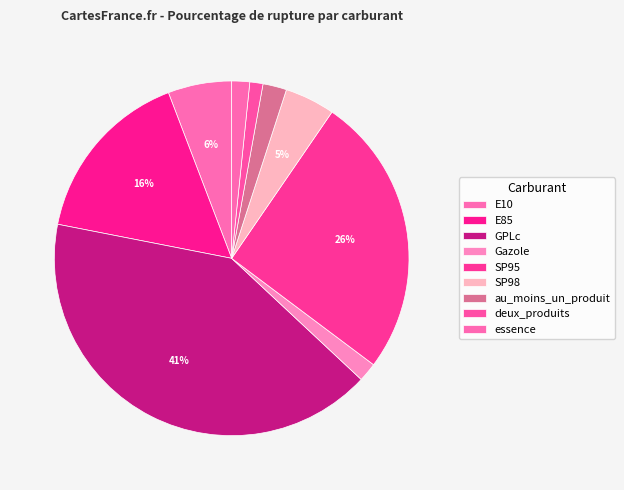

How many segments does this pie chart have?

9